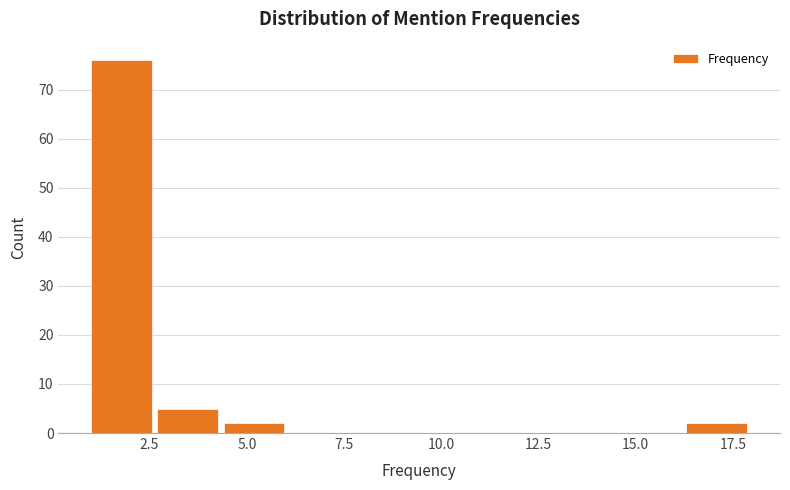

Around what value on the x-axis is the tallest bar? Give the approximate position of its centre, as read against the axis.

2.0